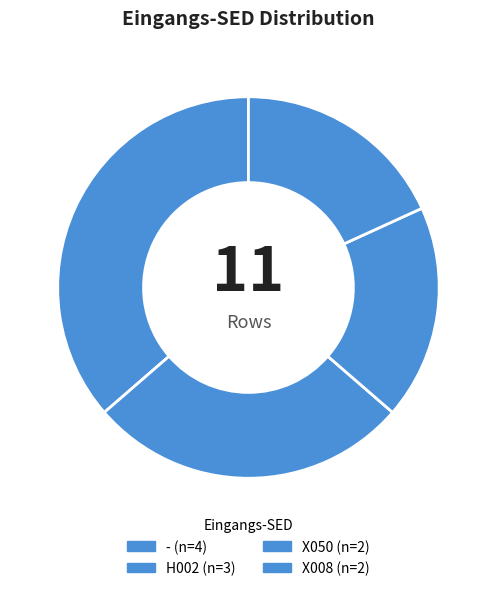

Count the number of slices in the pie.

4